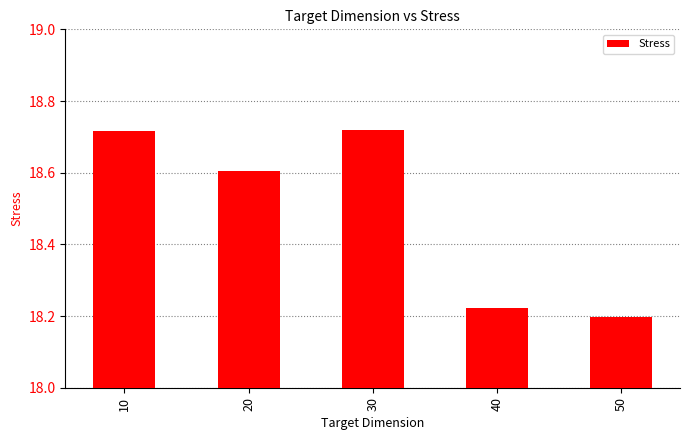

The chart shows a value of 18.2 at 50. True or false?

True